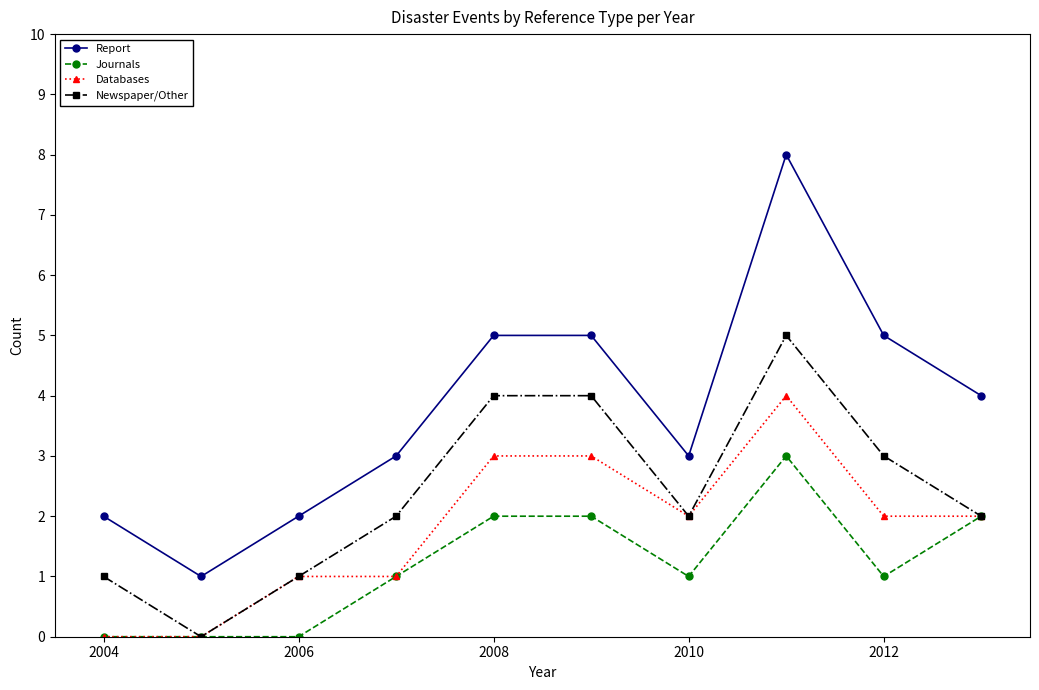

How many lines are shown in the chart?

4